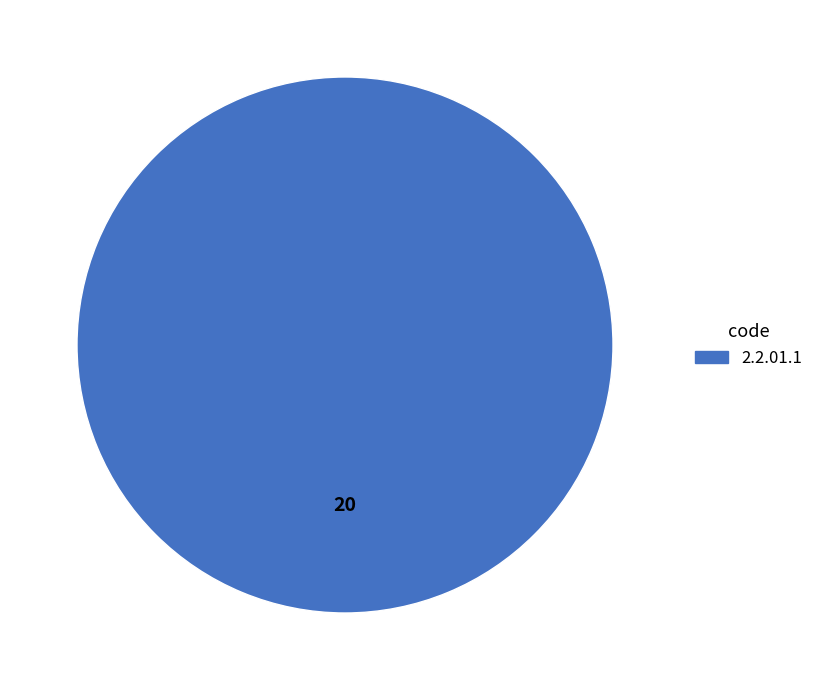

Does any single category account for the majority?

Yes